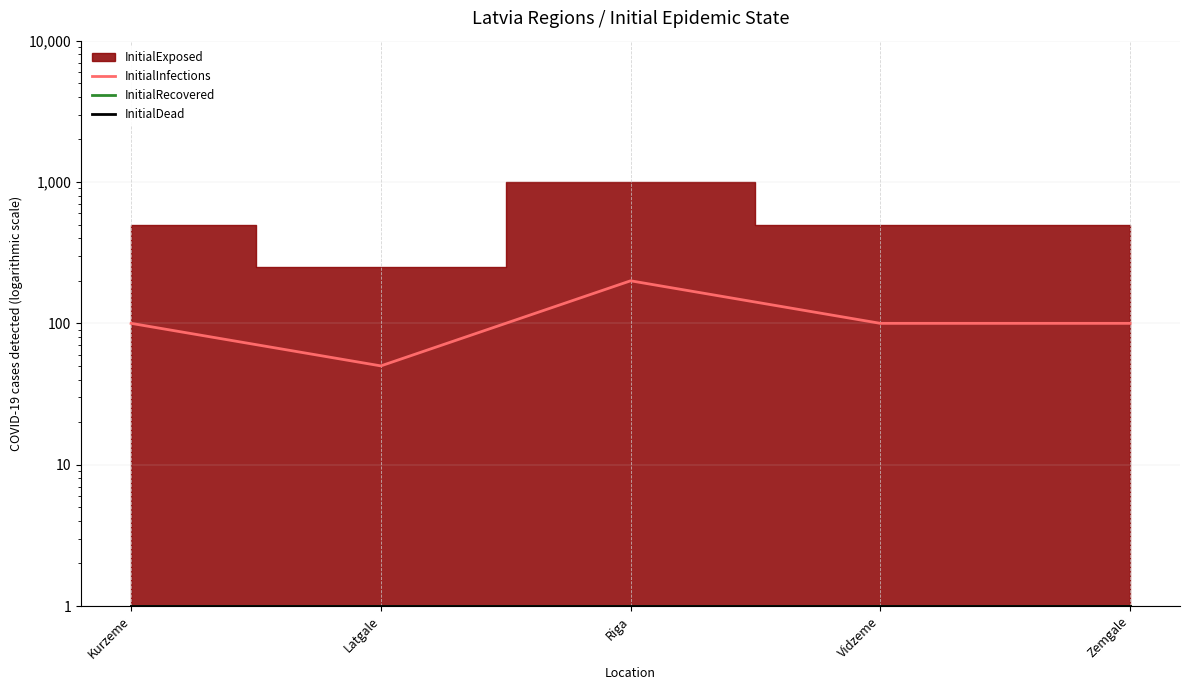

The value of InitialInfections at Zemgale is 24. True or false?

False